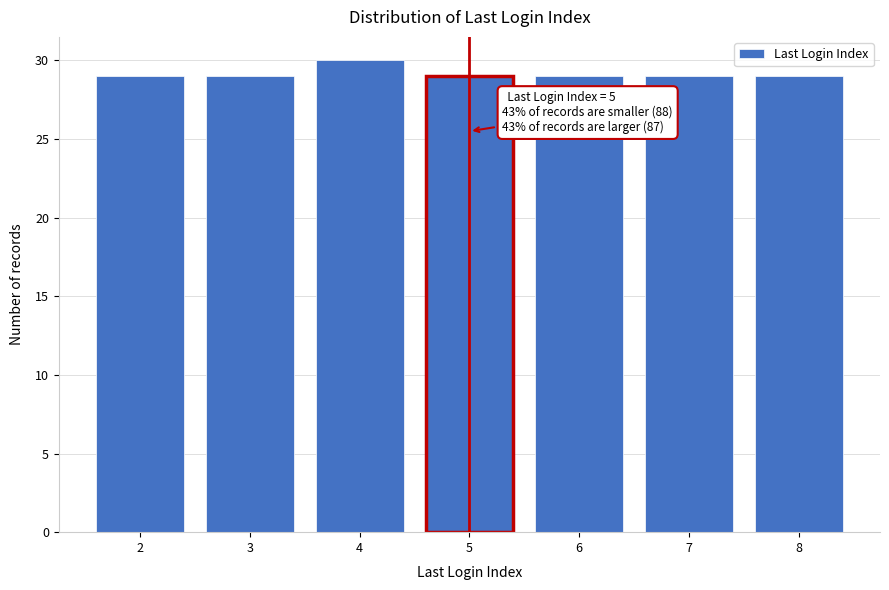

Reading right to left, transcribe all the data shown in this chart.

29	29	29	29	30	29	29